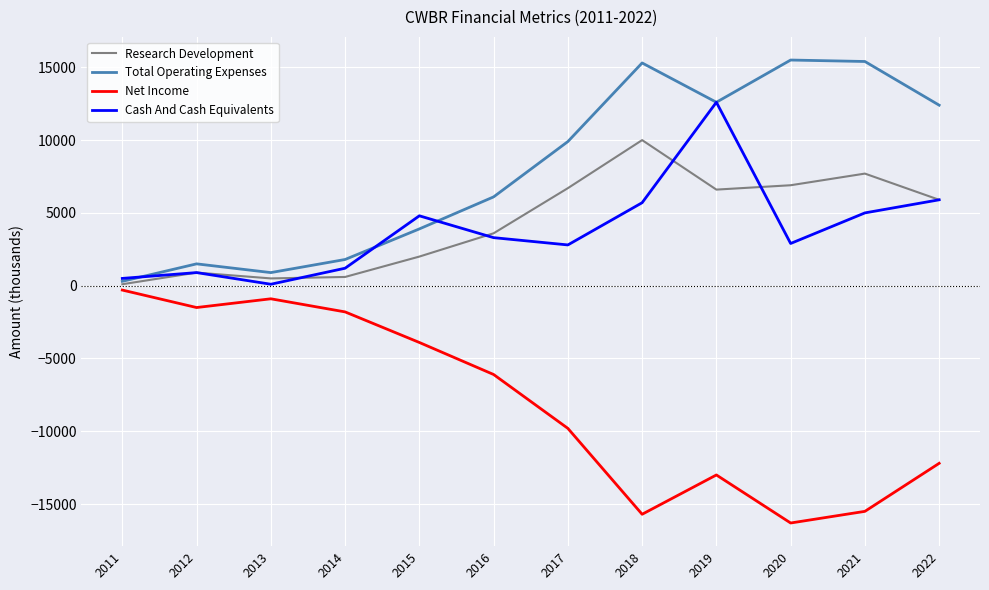

What is the maximum value for Cash And Cash Equivalents?

12600